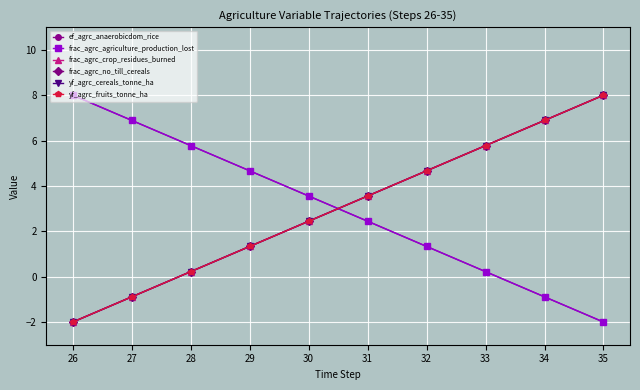

What is the difference between the highest and lowest values at 27?

7.8